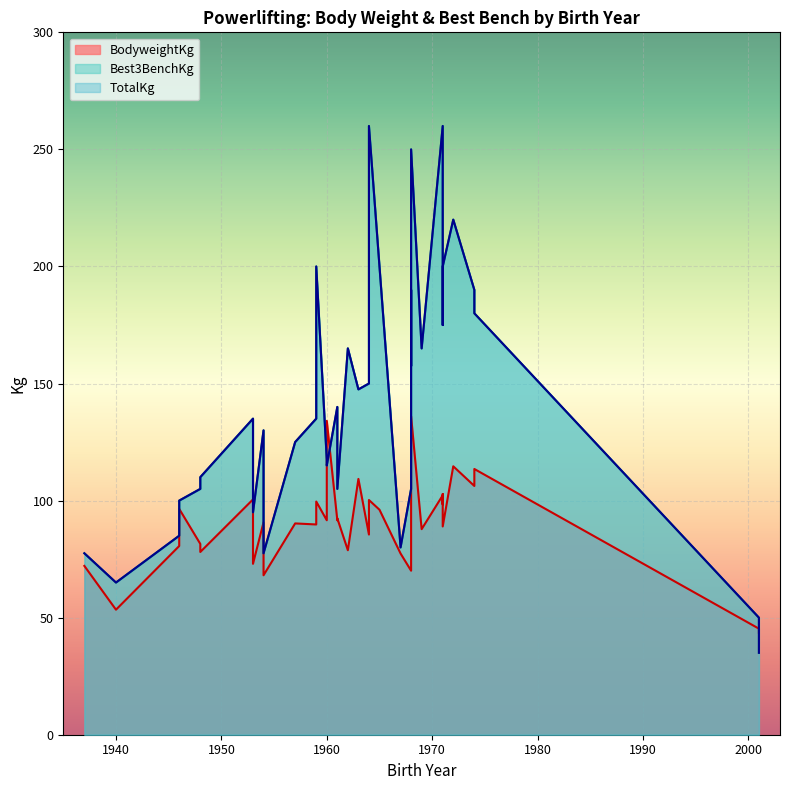

What is the lowest value of the TotalKg series?

35.0